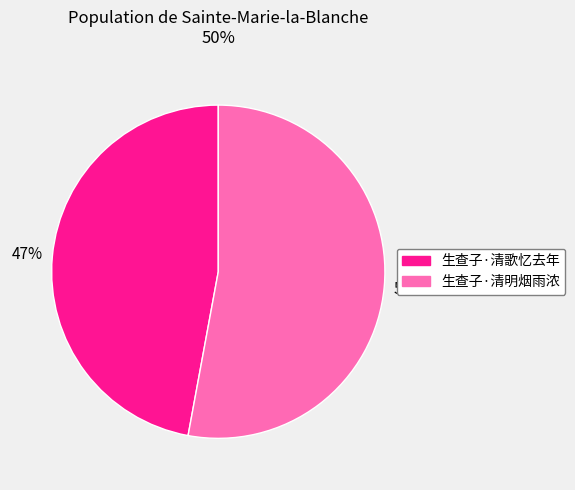

Which category accounts for the majority?

生查子·清明烟雨浓